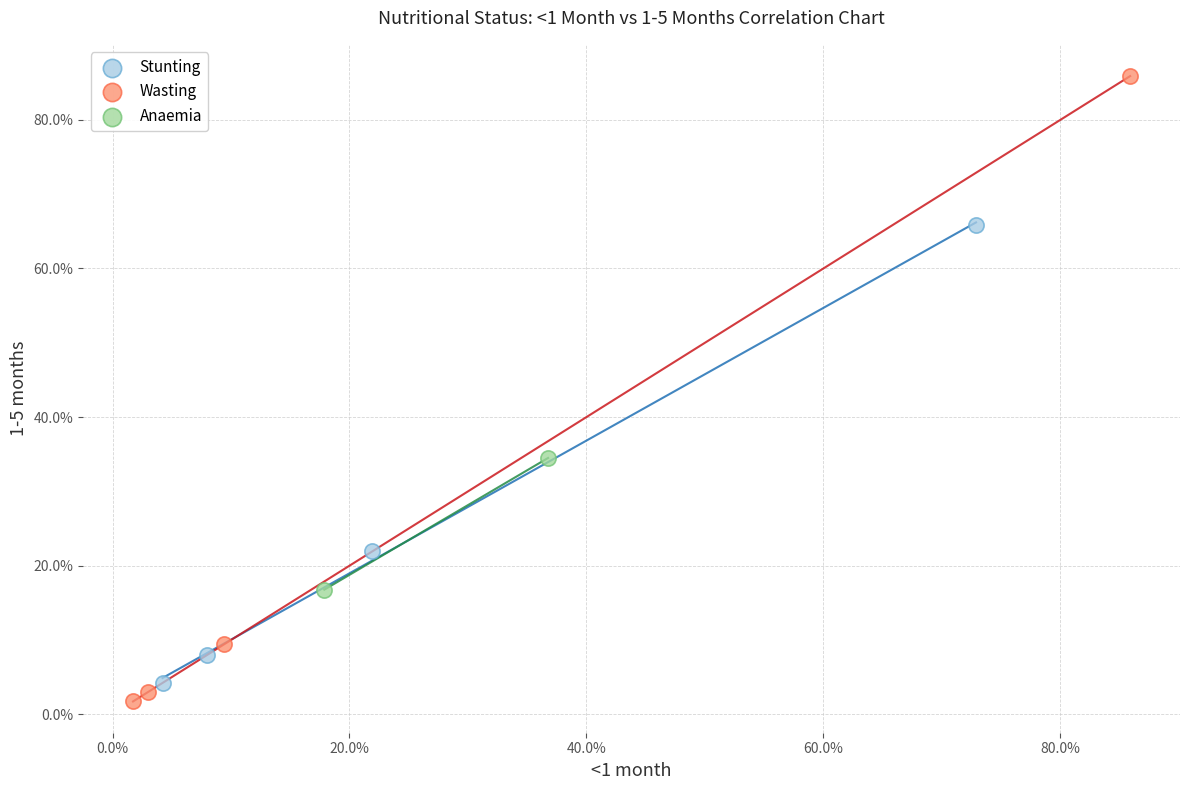

What are all the series names shown in the legend?

Stunting, Wasting, Anaemia